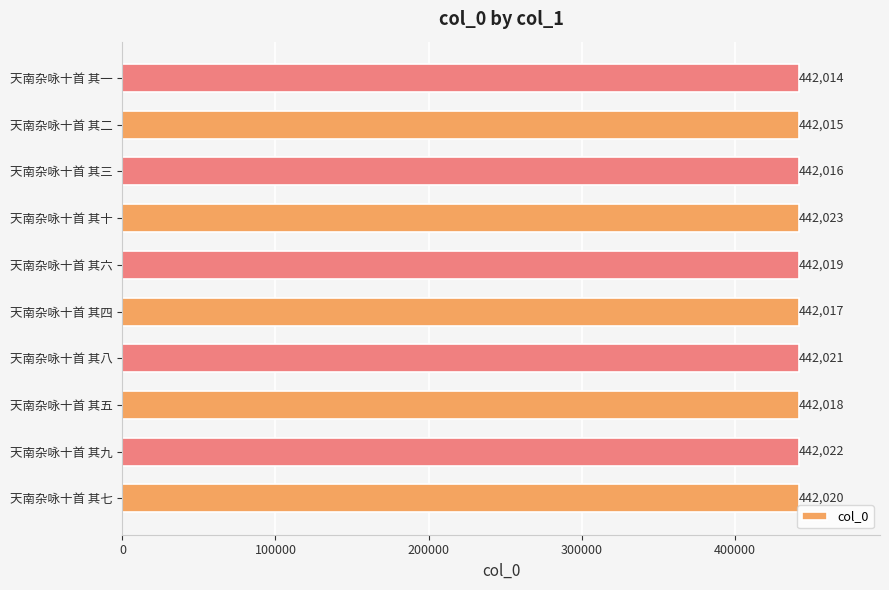

List the labels in order of value, largest first.

天南杂咏十首 其十, 天南杂咏十首 其九, 天南杂咏十首 其八, 天南杂咏十首 其七, 天南杂咏十首 其六, 天南杂咏十首 其五, 天南杂咏十首 其四, 天南杂咏十首 其三, 天南杂咏十首 其二, 天南杂咏十首 其一